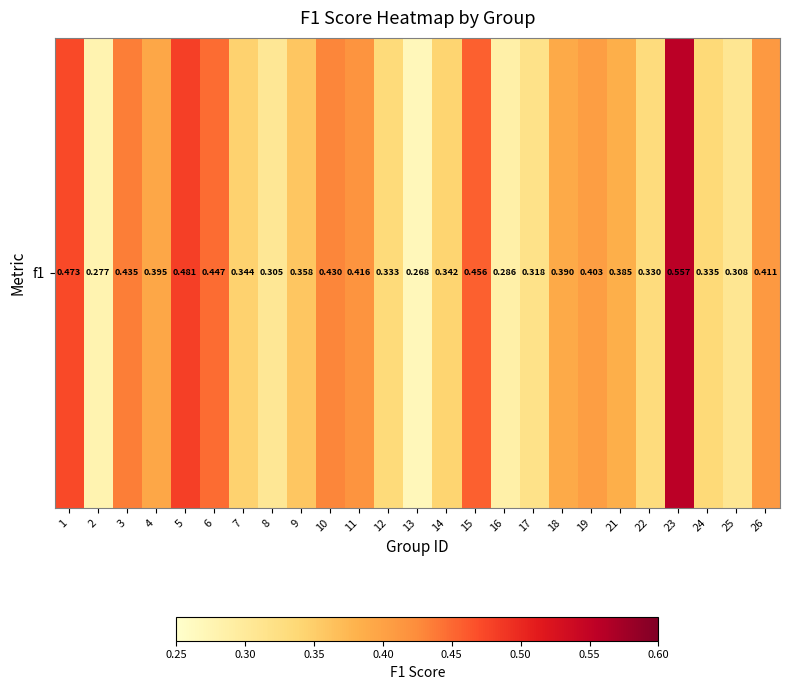

List the labels in order of value, largest first.

23, 5, 1, 15, 6, 3, 10, 11, 26, 19, 4, 18, 21, 9, 7, 14, 24, 12, 22, 17, 25, 8, 16, 2, 13